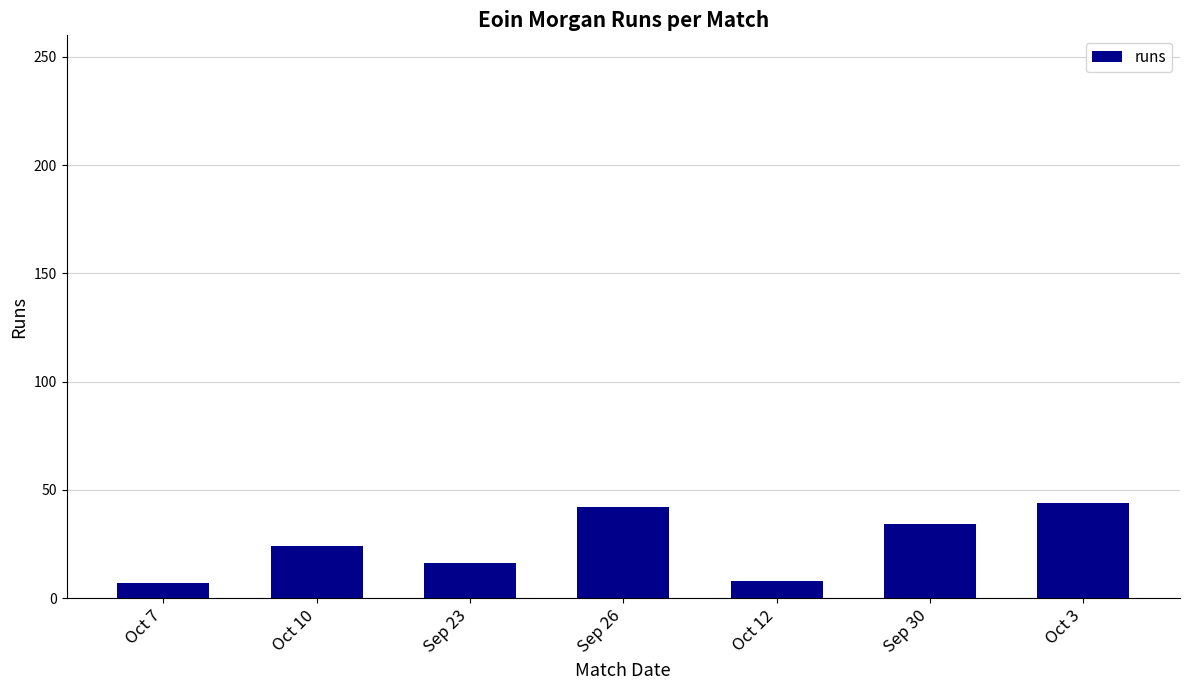

What is the value of the 2nd bar from the left?

24